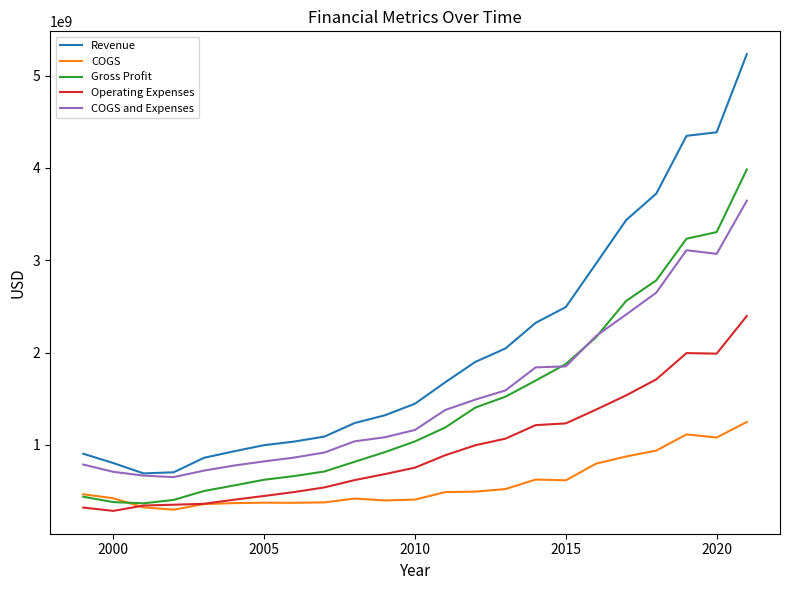

At how many categories does at least one series exceed 2392349075?

7